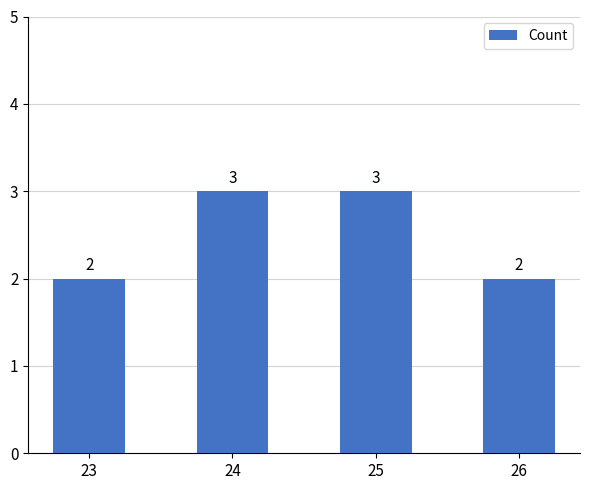

What is the value of the 4th bar from the left?

2